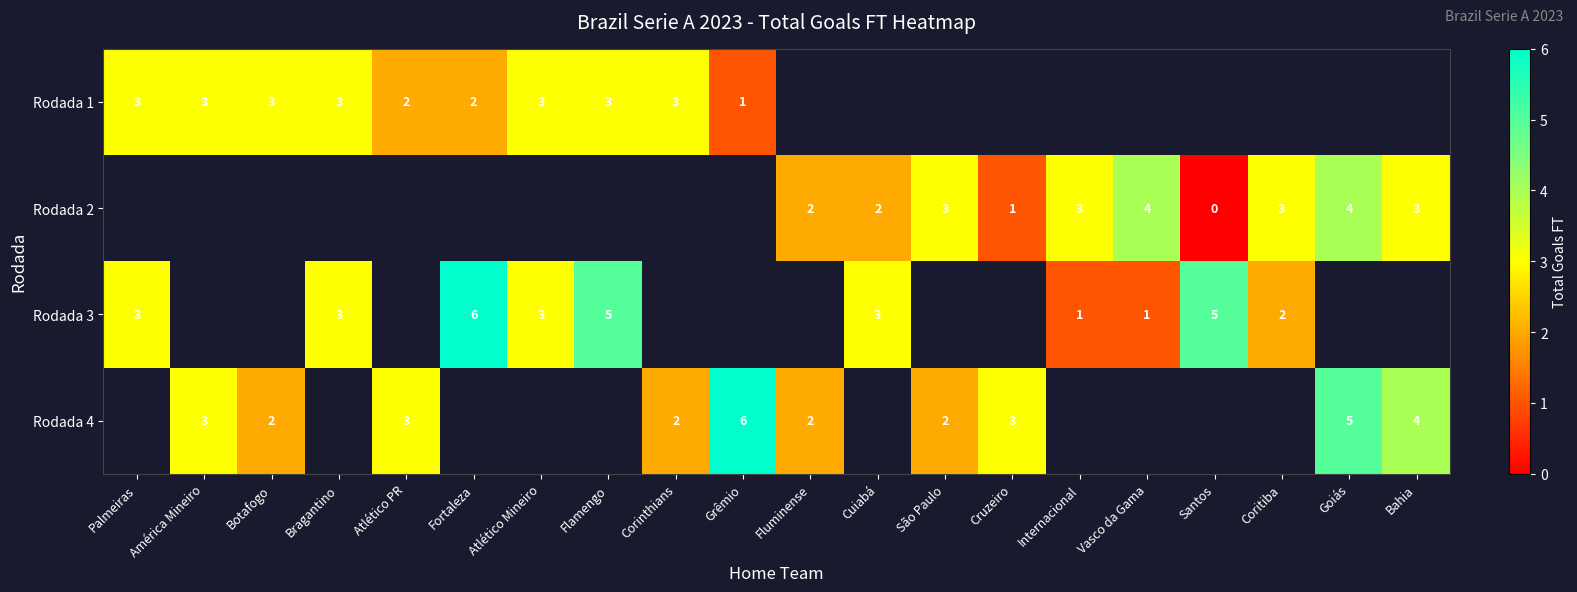

Count the number of categories in the chart.

20